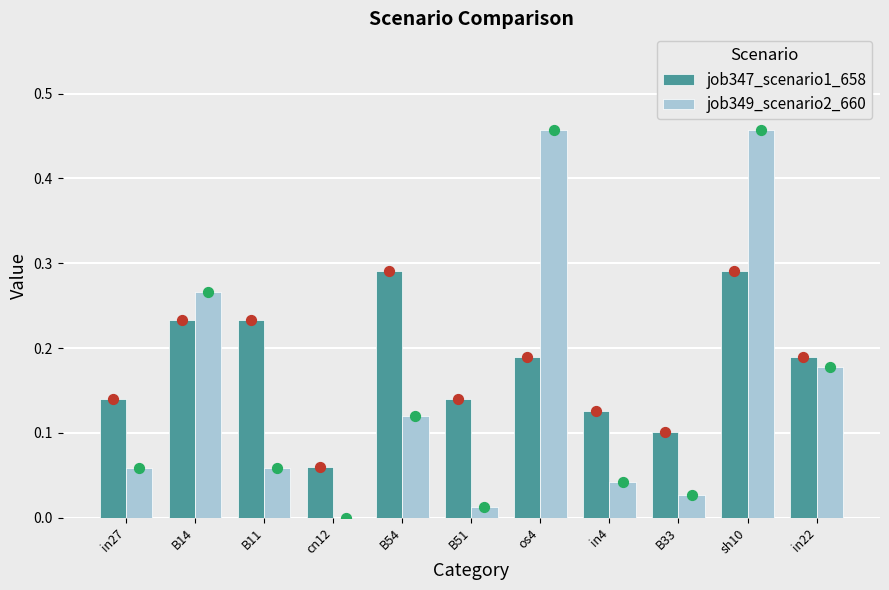

What are all the series names shown in the legend?

job347_scenario1_658, job349_scenario2_660